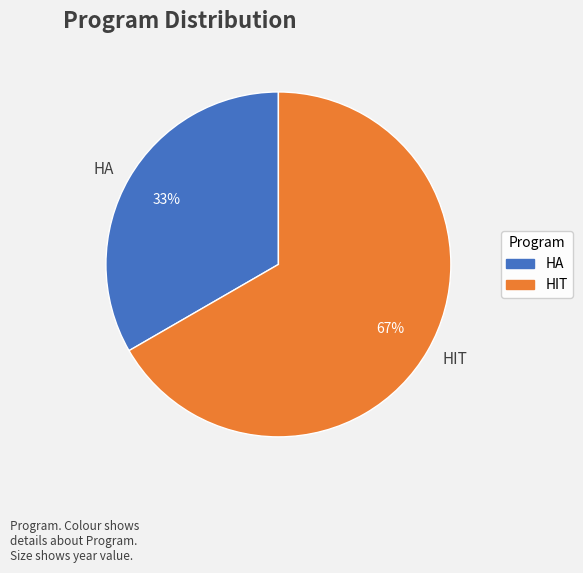

Is there any slice that represents more than half of the pie?

Yes